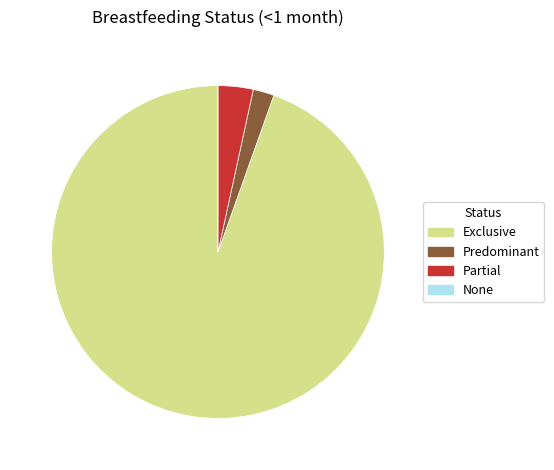

Is it true that Exclusive is 83% of the pie?

False